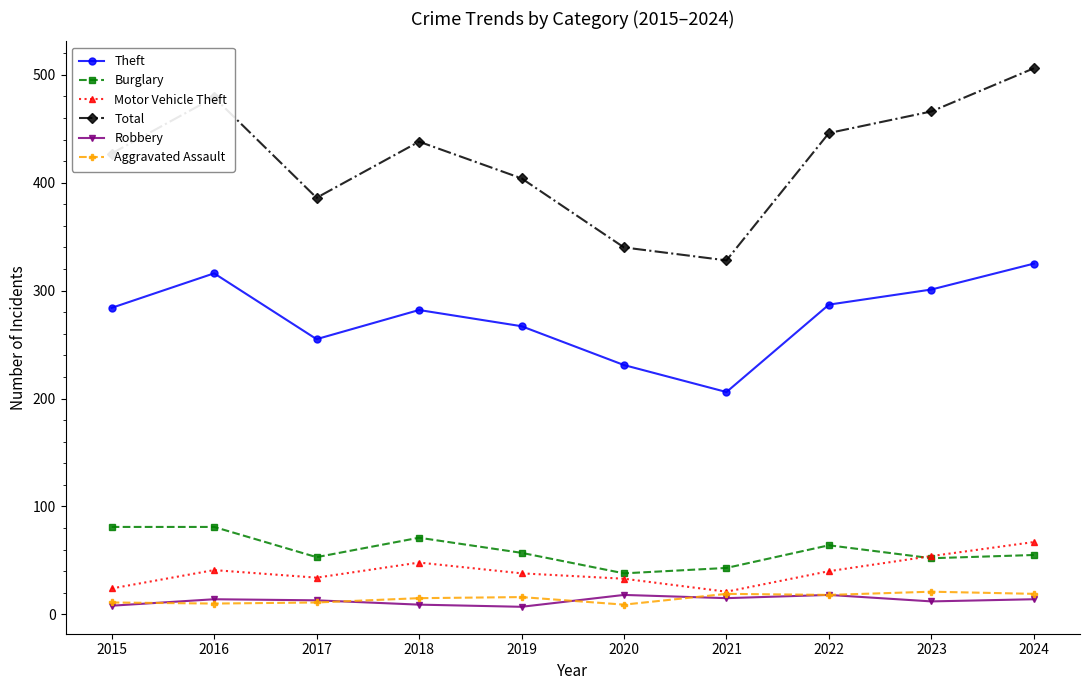

In Burglary, how many points are lower than both neighbors (excluding endpoints)?

3